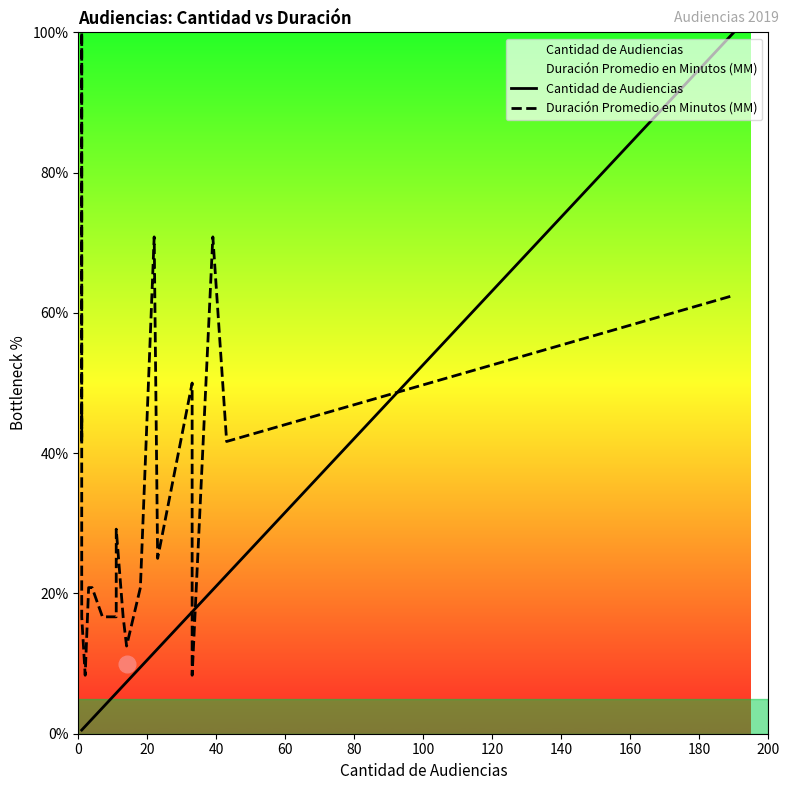

List the series in order of their peak value, highest first.

Cantidad de Audiencias, Duración Promedio en Minutos (MM)